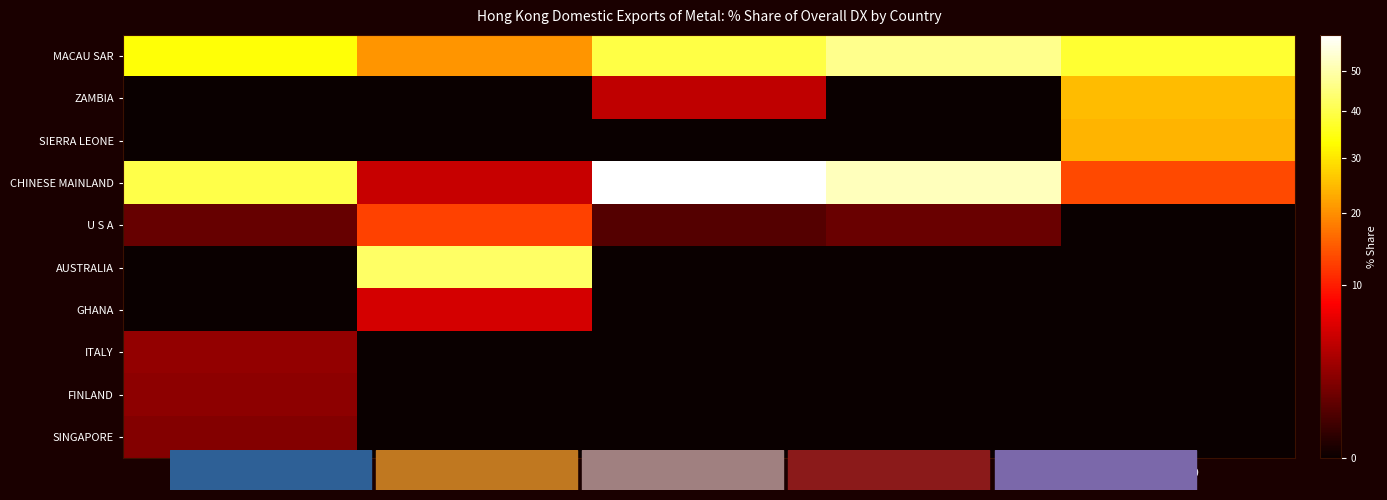

At 201912, list the series in order from largest to smallest.

CHINESE MAINLAND, MACAU SAR, U S A, ZAMBIA, SIERRA LEONE, AUSTRALIA, GHANA, ITALY, FINLAND, SINGAPORE